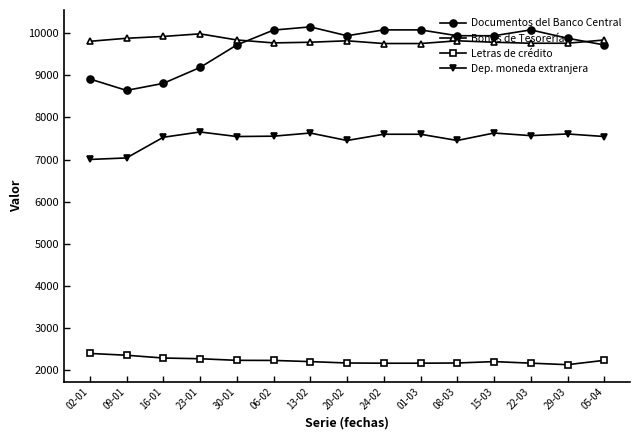

The Dep. moneda extranjera series shows 2339 at 01-03. True or false?

False